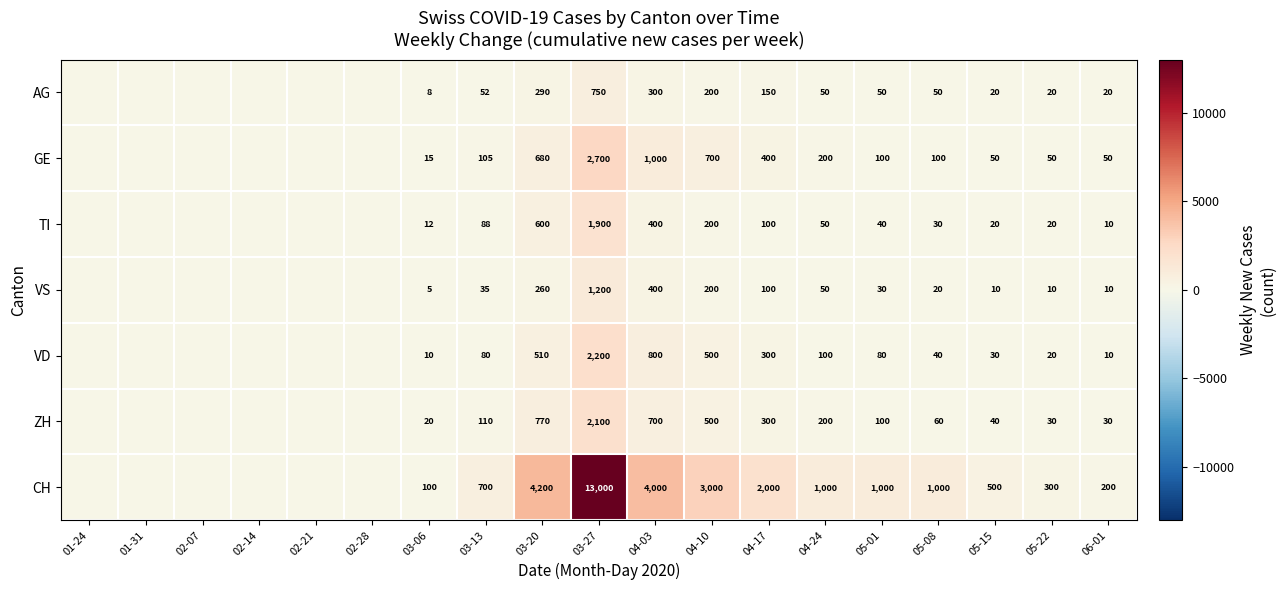

The CH series shows 2684 at 04-03. True or false?

False